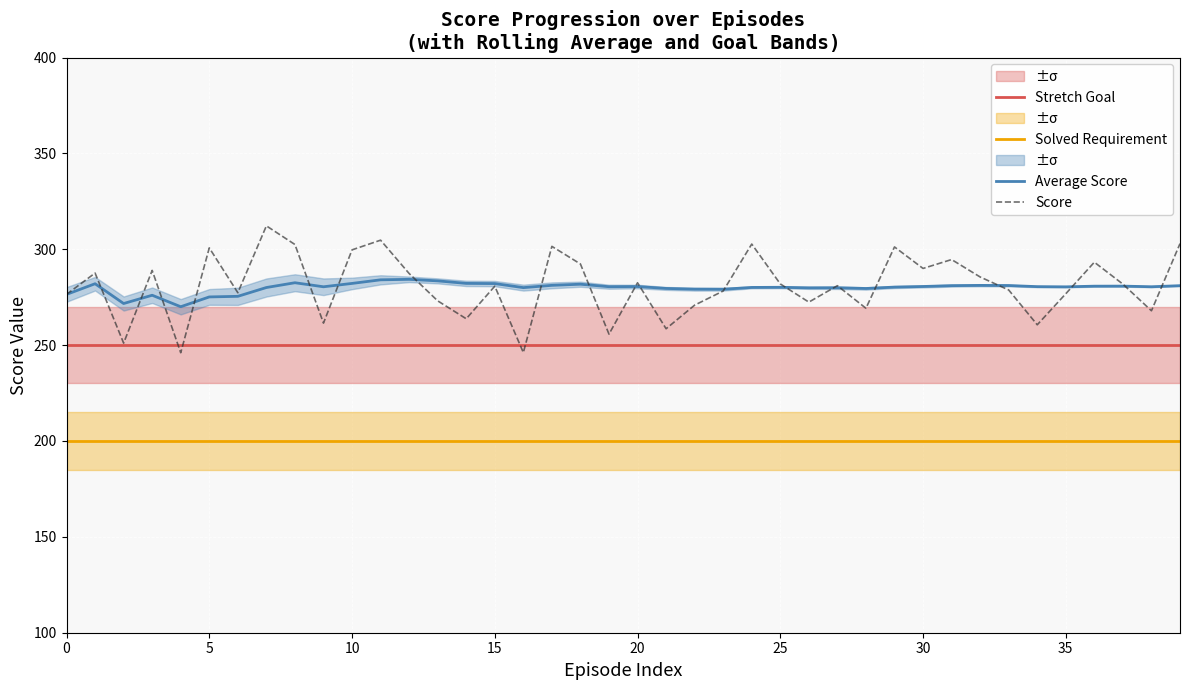

True or false: Solved Requirement and Average Score cross at least once.

False